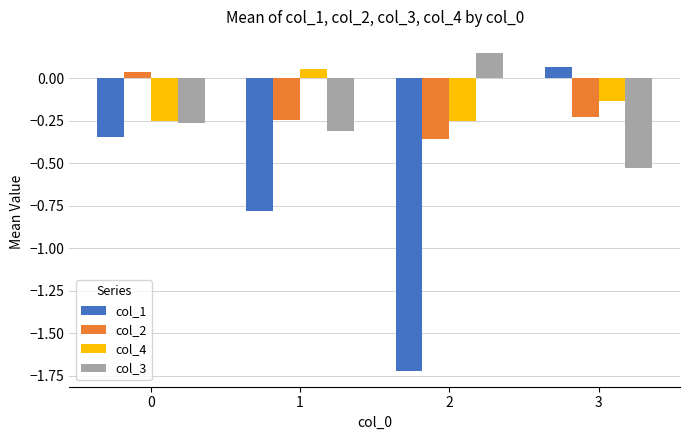

What is the difference between the highest and lowest values at 3?

0.6